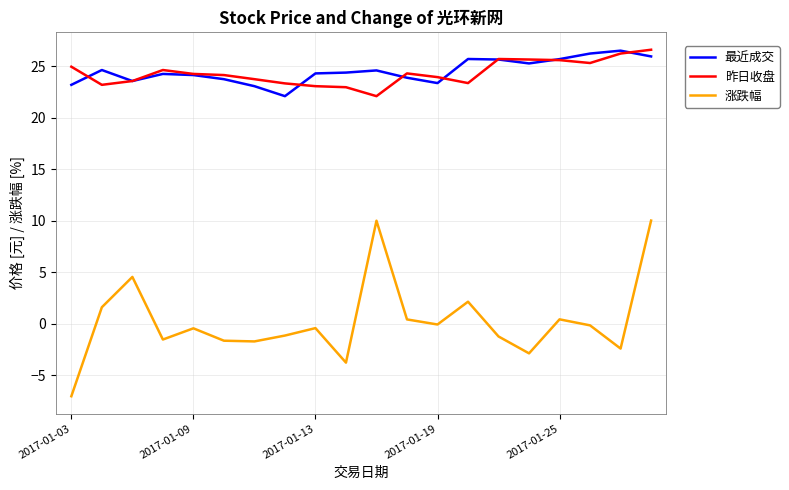

What is the maximum value shown in the chart?

26.6